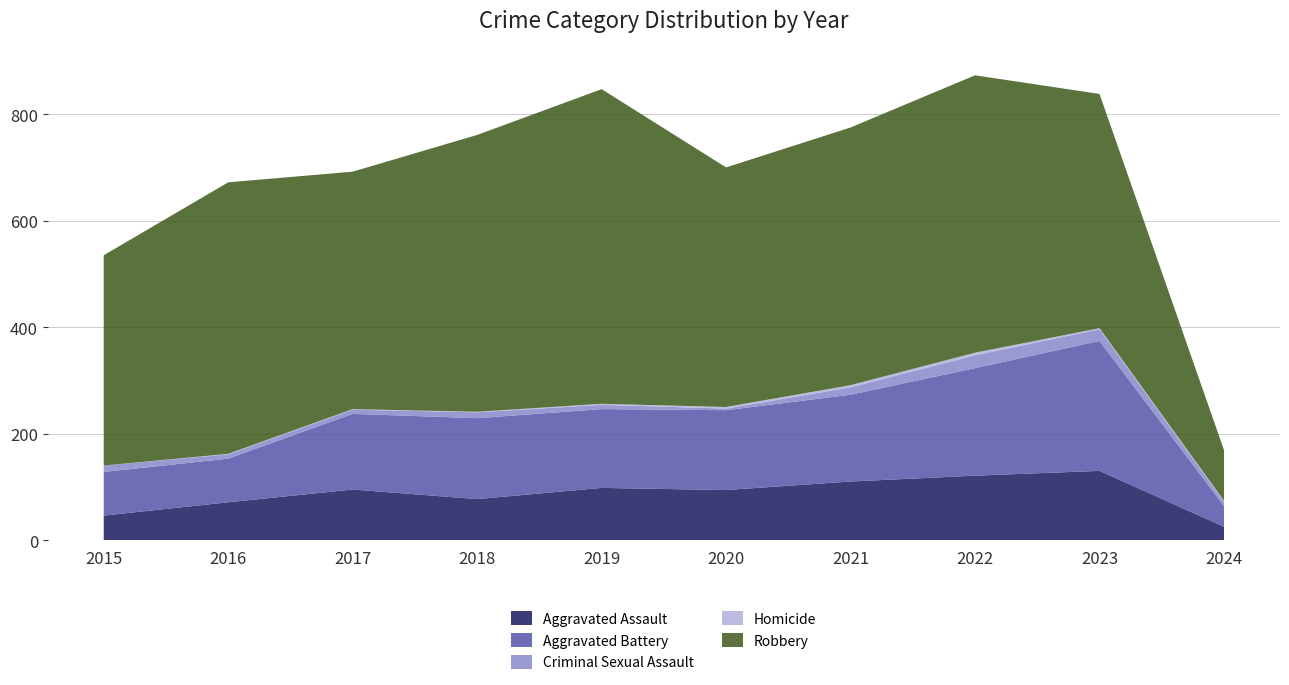

Reading left to right, what are all the values shown in this chart?

Aggravated Assault: 2015=46	2016=71	2017=95	2018=77	2019=98	2020=94	2021=110	2022=121	2023=130	2024=25
Aggravated Battery: 2015=82	2016=82	2017=142	2018=152	2019=148	2020=150	2021=163	2022=202	2023=244	2024=39
Criminal Sexual Assault: 2015=12	2016=8	2017=8	2018=11	2019=8	2020=3	2021=14	2022=24	2023=22	2024=8
Homicide: 2015=0	2016=1	2017=1	2018=1	2019=2	2020=3	2021=4	2022=5	2023=2	2024=2
Robbery: 2015=395	2016=510	2017=446	2018=520	2019=591	2020=450	2021=484	2022=521	2023=440	2024=95